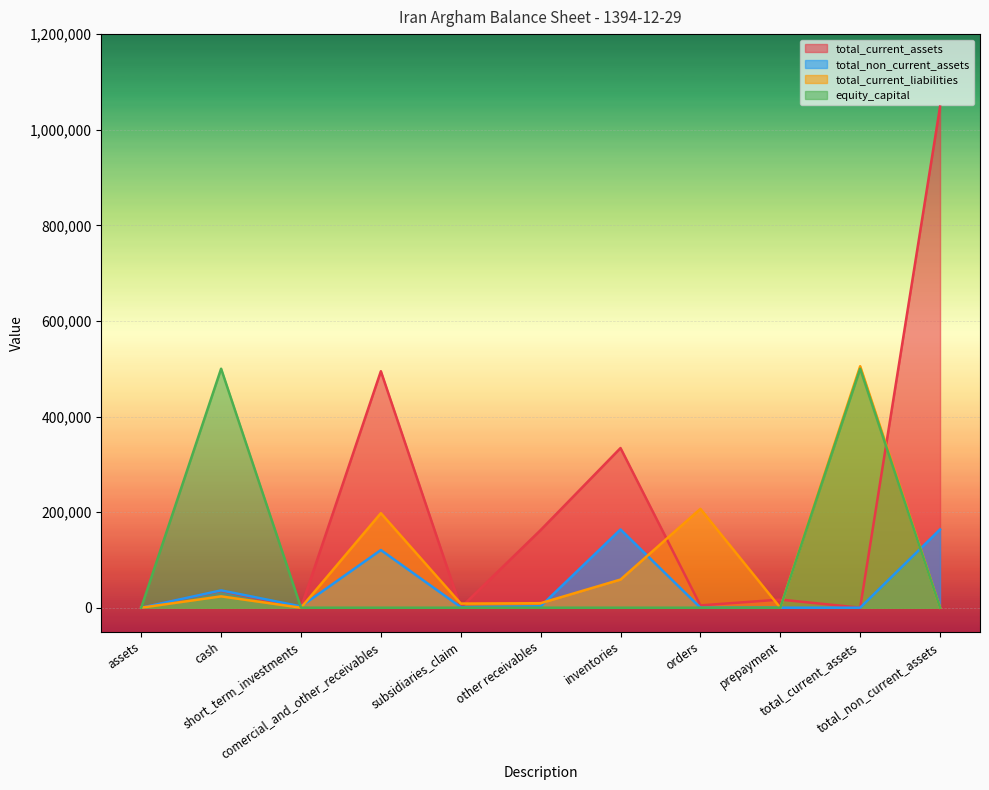

How many lines are shown in the chart?

4